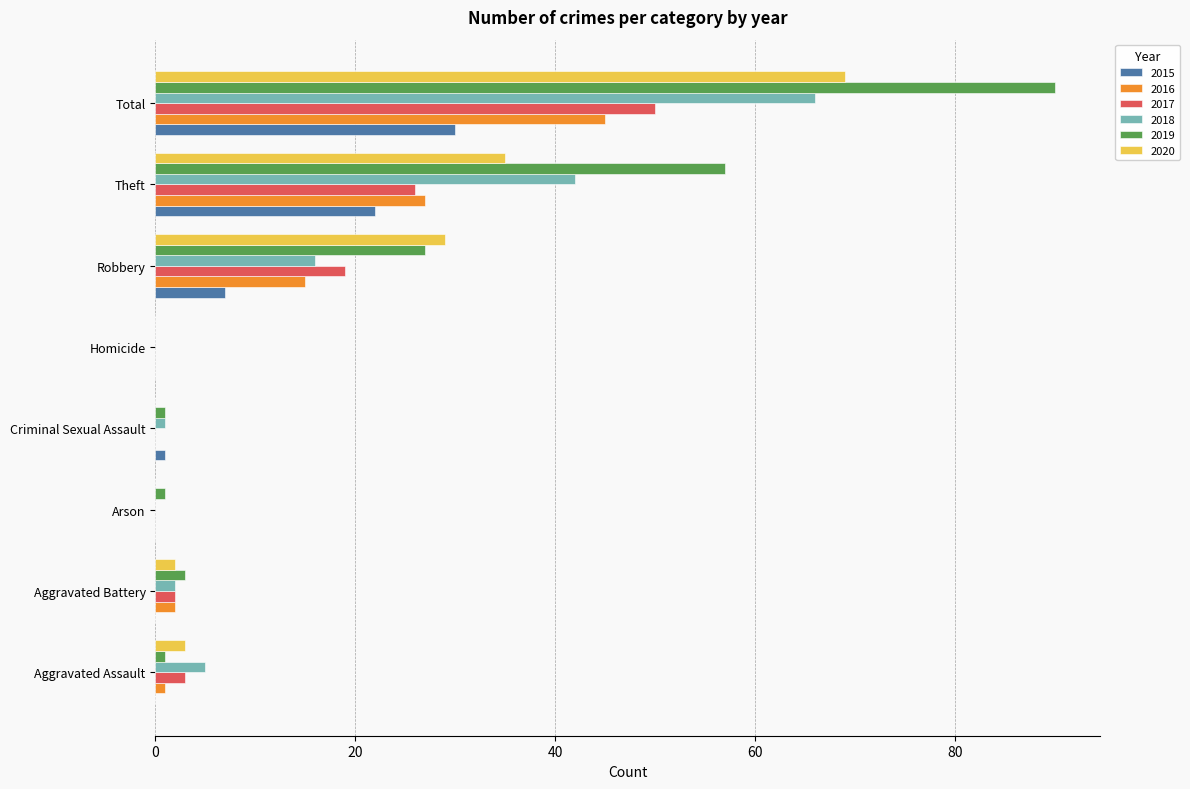

Read the 2019 value at Total.

90